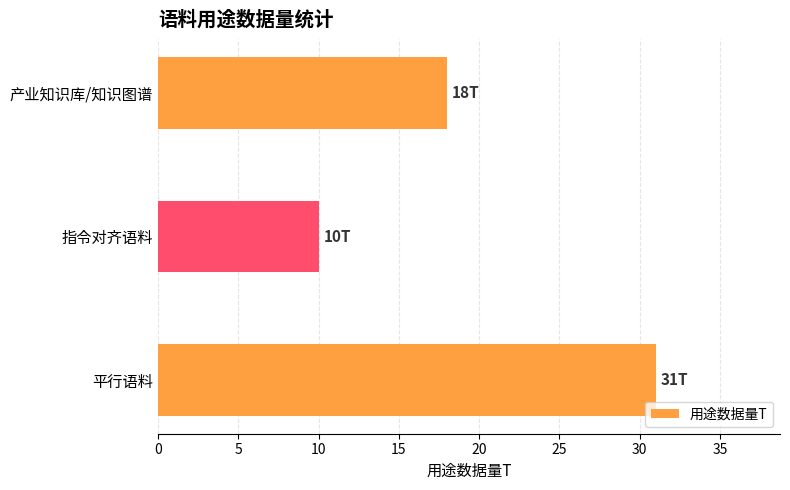

What is the difference between the values at 产业知识库/知识图谱 and 指令对齐语料?

8